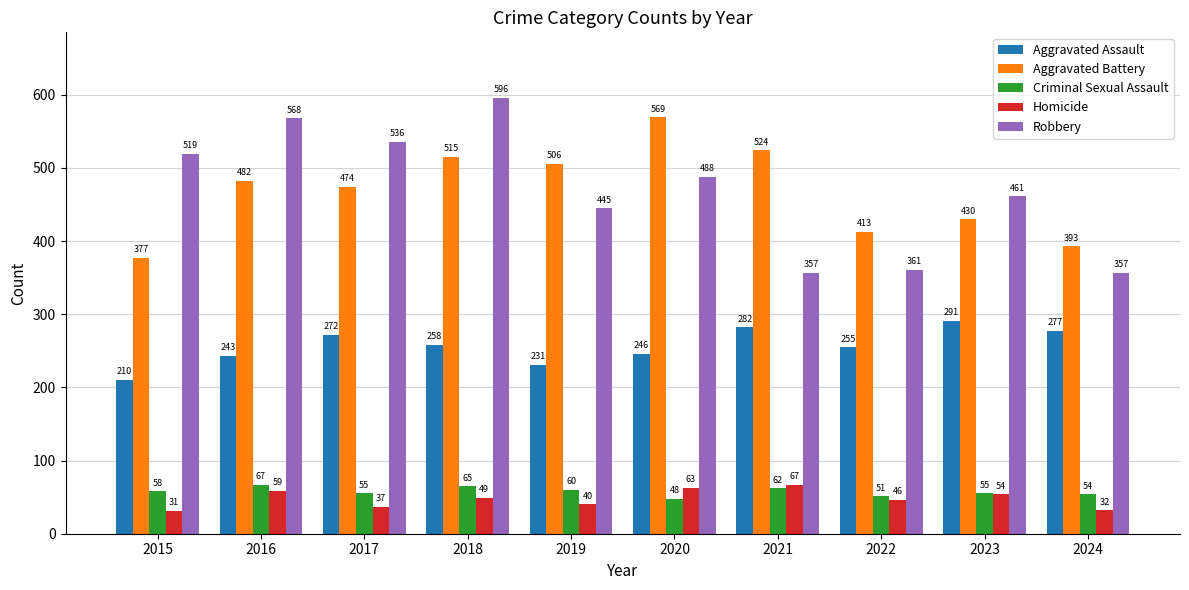

Are the bars grouped side by side (vs. stacked)?

Yes